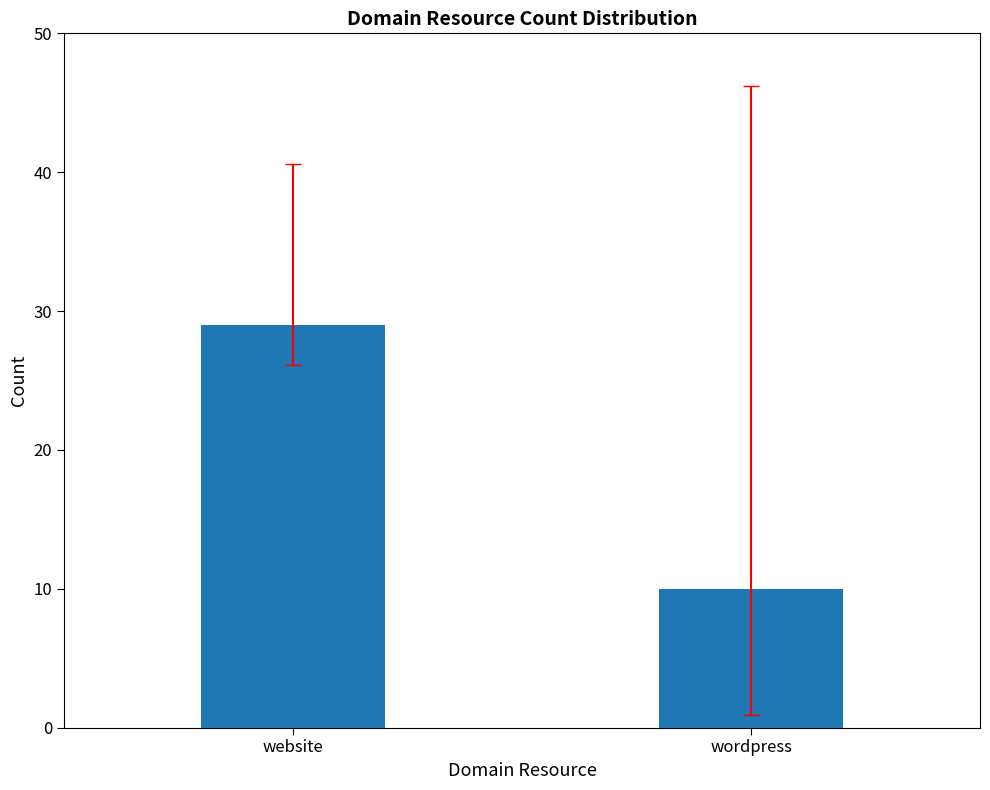

What is the difference between the values at website and wordpress?

19